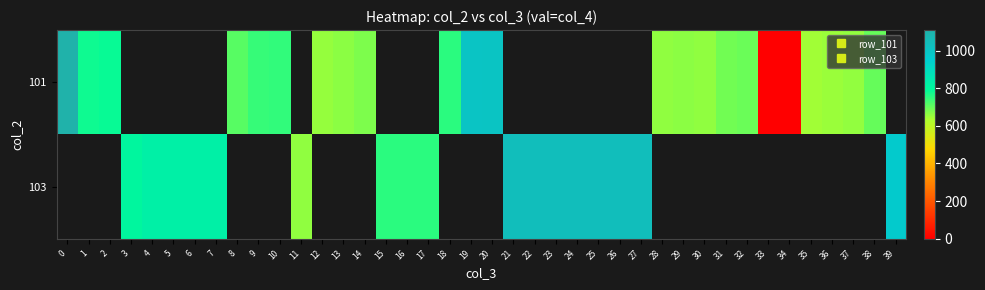

Is the value of 103 at 13 greater than the value of 101 at 5?

No